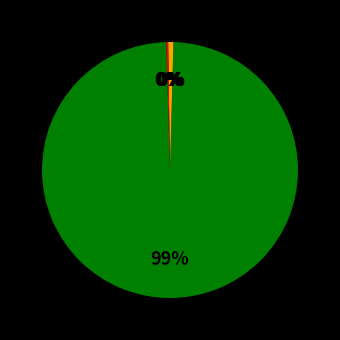

Count the number of slices in the pie.

5